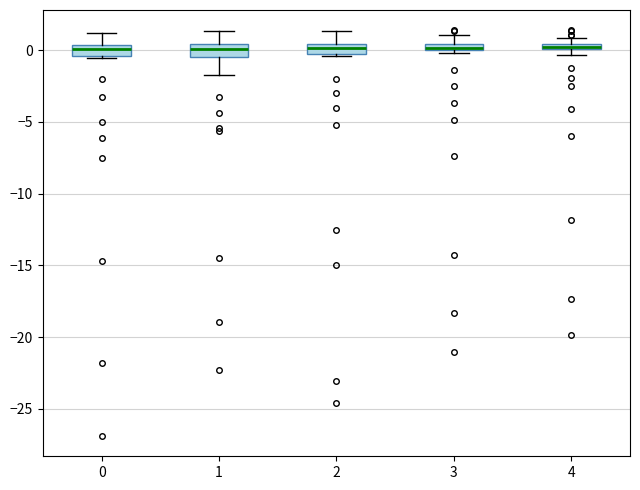

Where is the upper edge of the box at x = 3 on the y-axis? The values are not printed on the chart, so give them approximately, as read against the axis.

0.5